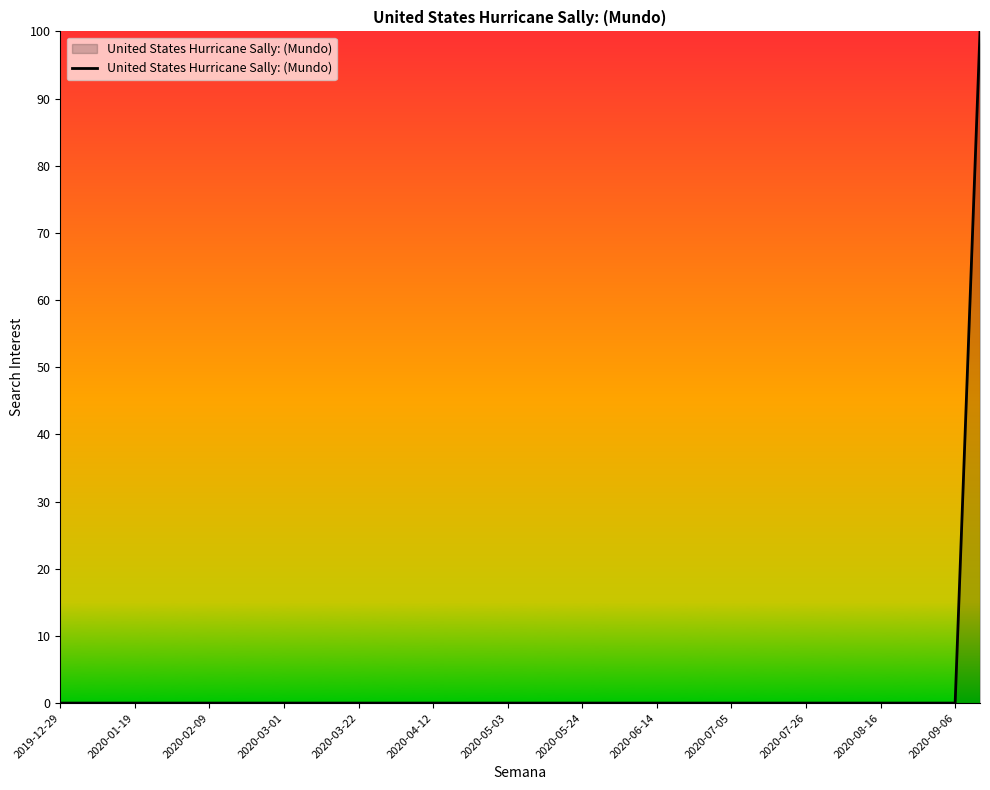

What is the difference between the maximum and minimum values?

100